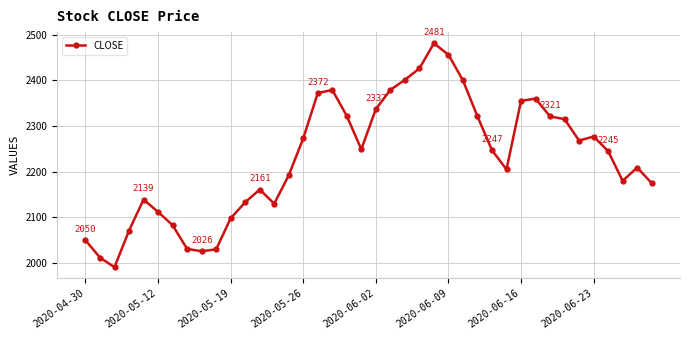

What is the value of the 24th point from the left?

2426